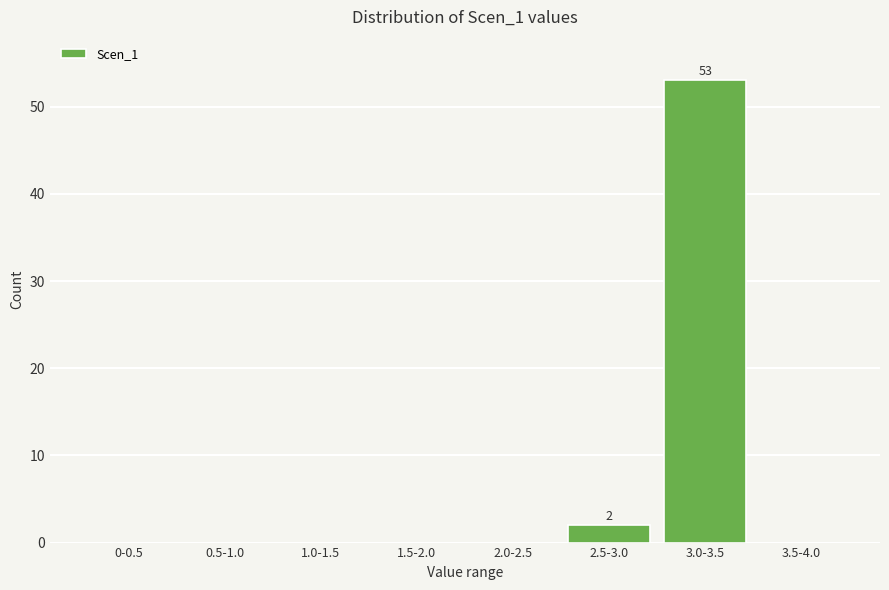

Reading left to right, extract all data points from this chart.

0-0.5=0	0.5-1.0=0	1.0-1.5=0	1.5-2.0=0	2.0-2.5=0	2.5-3.0=2	3.0-3.5=53	3.5-4.0=0